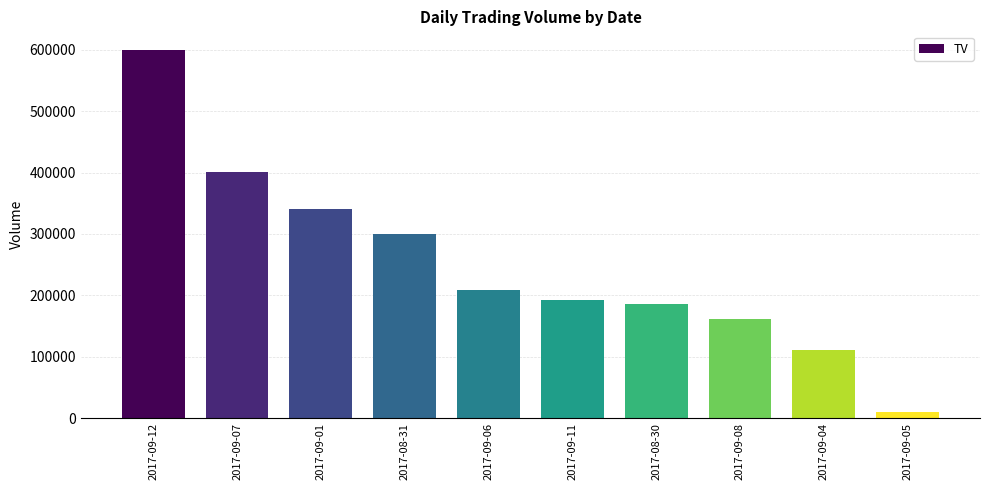

What is the sum of all values?

2511000